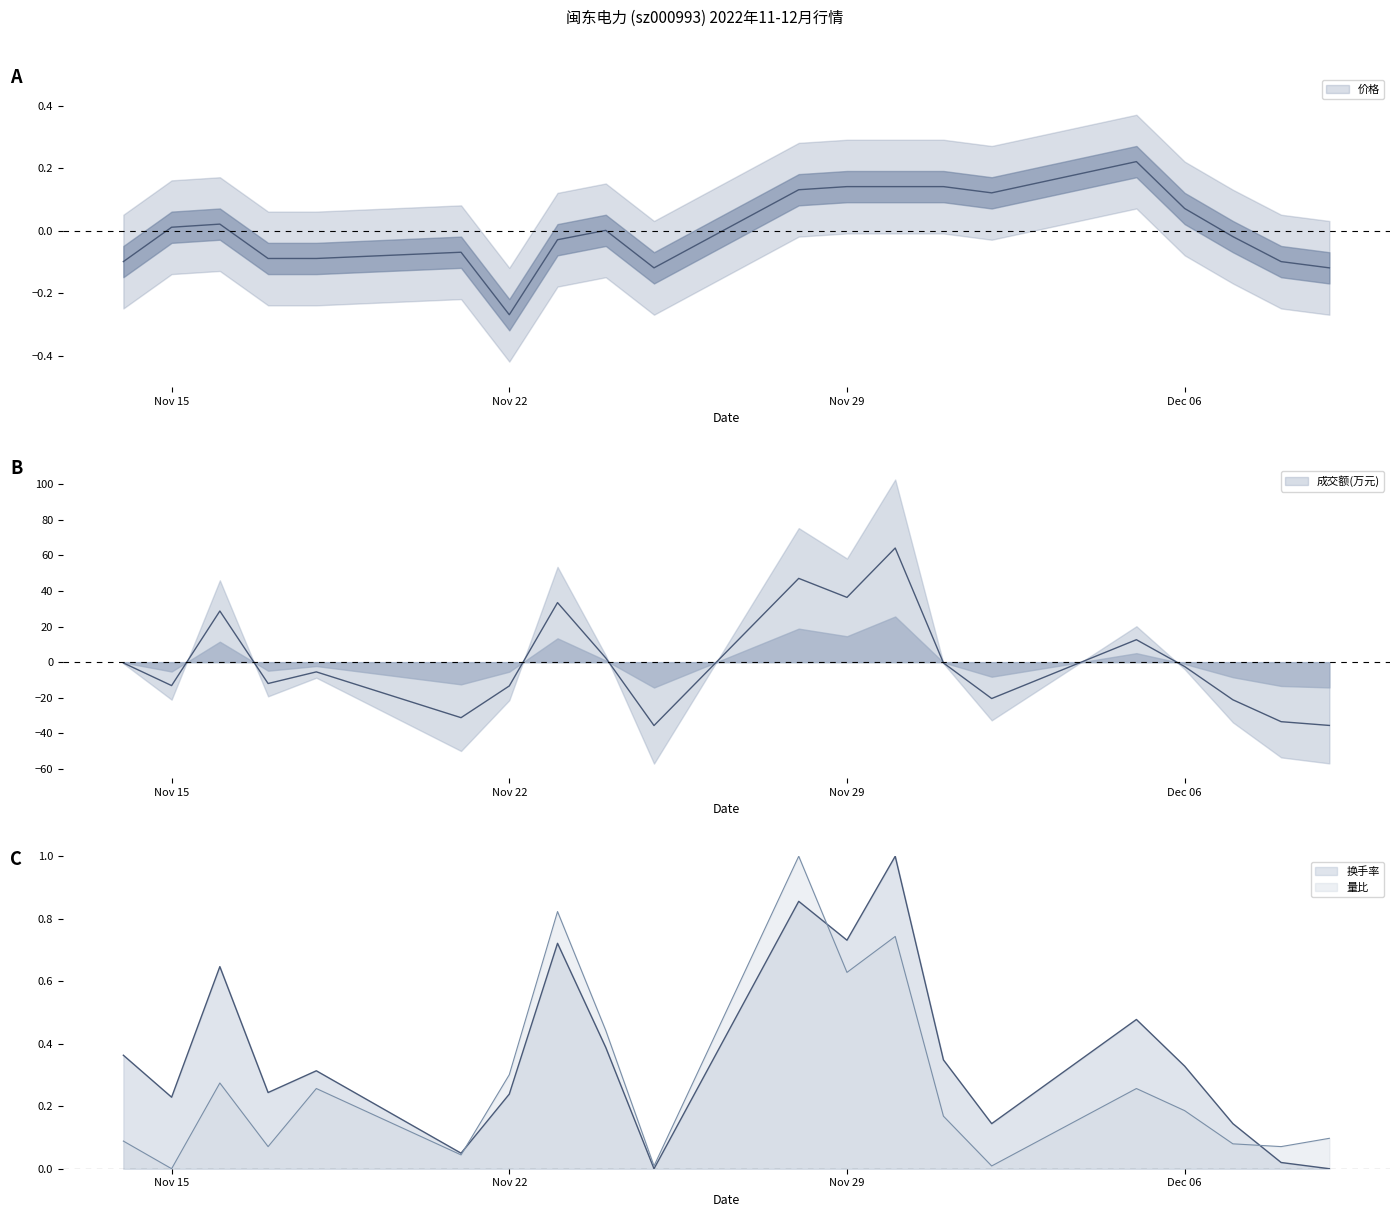

What is the difference between the second highest and second lowest values in the 量比 series?

0.8